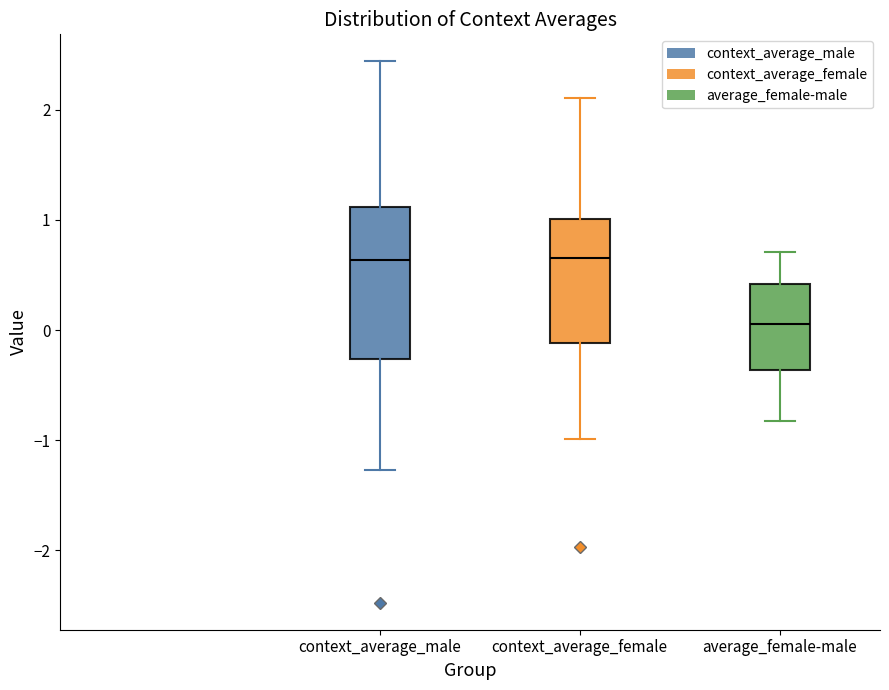

Which box's median line is the lowest?

average_female-male